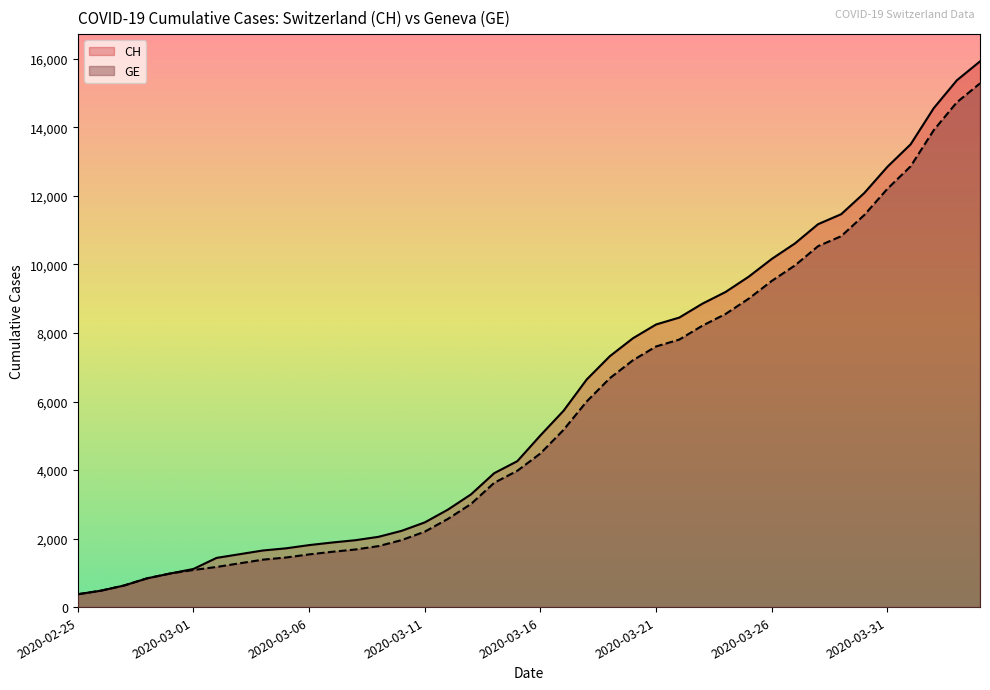

What is the sum of the CH values at 2020-03-01 and 2020-03-29?

12580